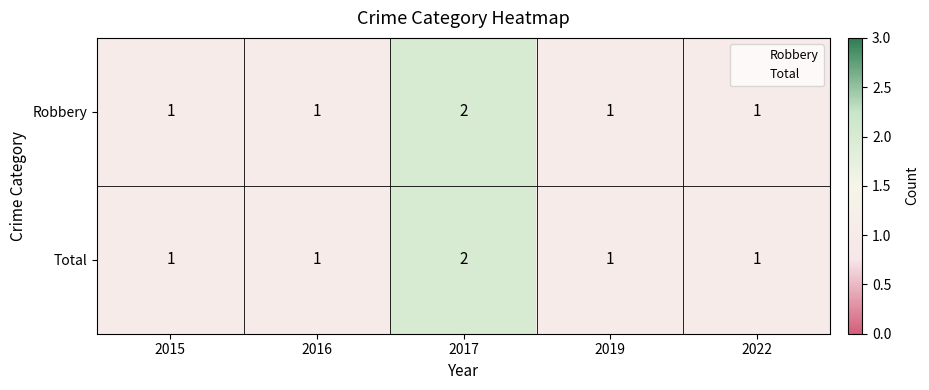

The Robbery series shows 1 at 2016. True or false?

True